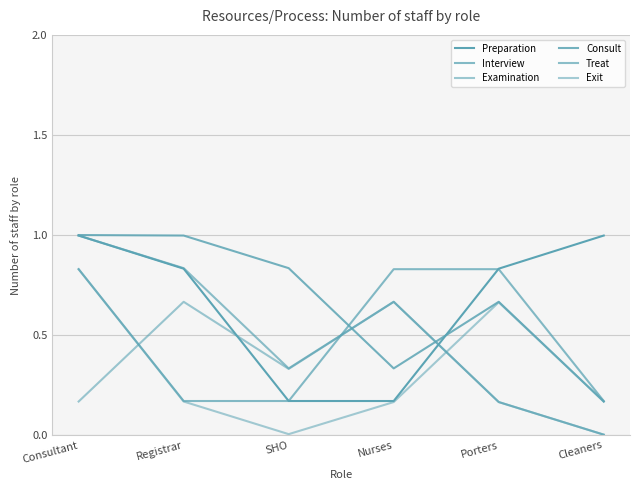

Does the chart have visible grid lines?

Yes